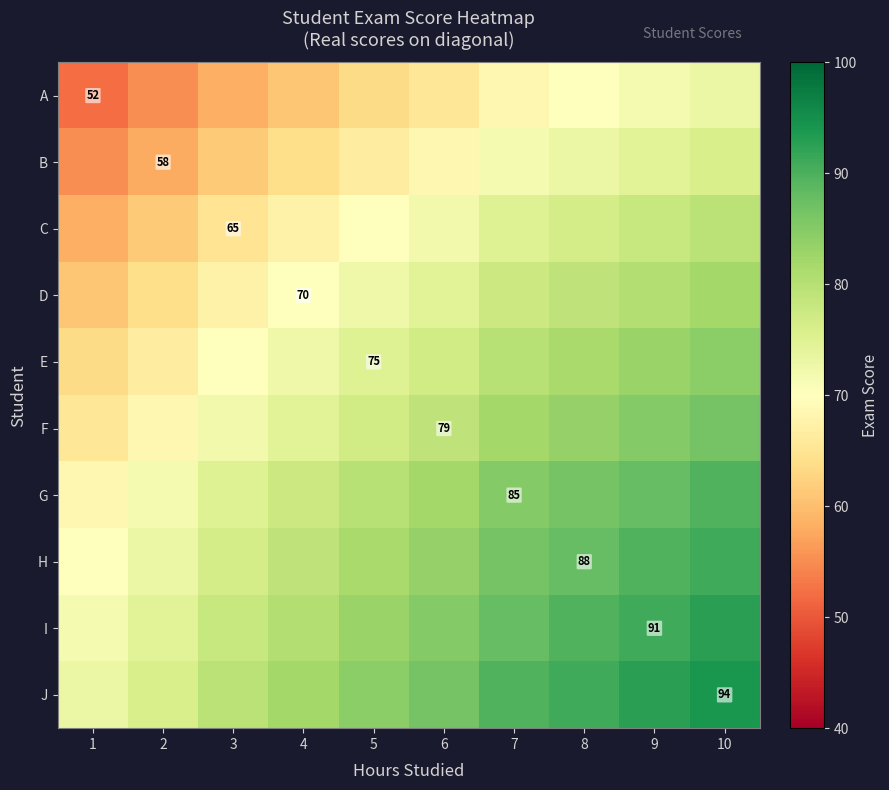

Which label corresponds to the smallest value in the chart?

1